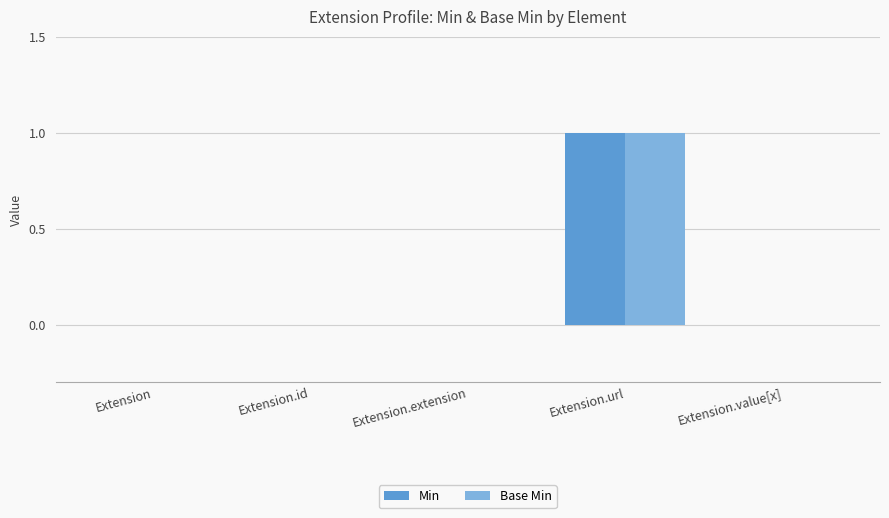

Reading left to right, extract all data points from this chart.

Min: 0	0	0	1	0
Base Min: 0	0	0	1	0